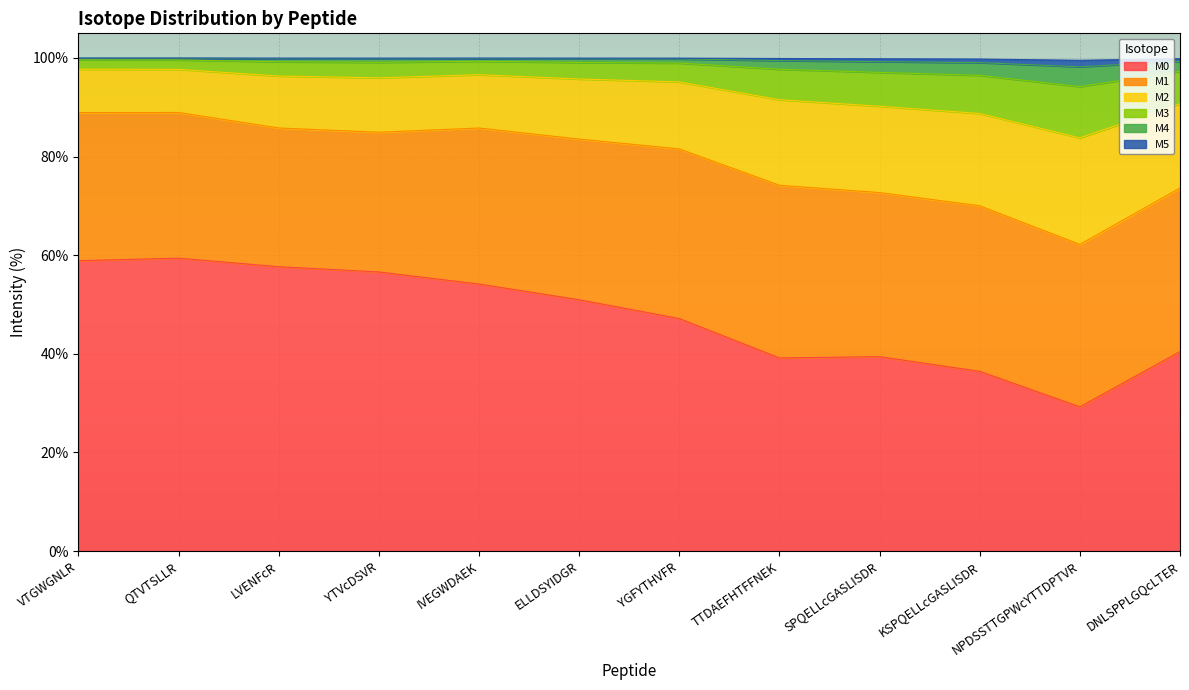

How many values in the M3 series exceed 95?

7